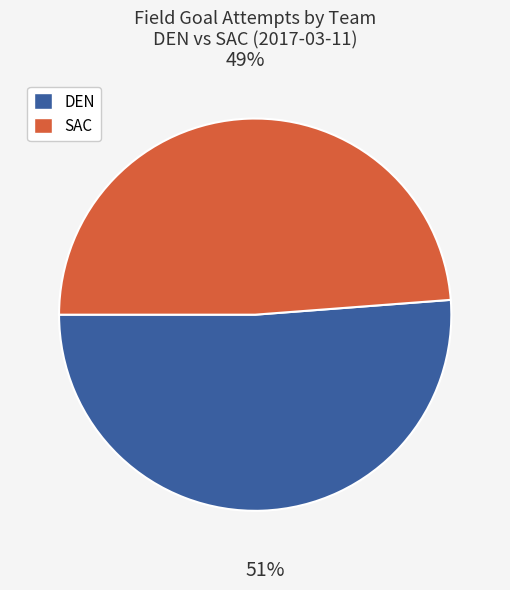

Is there a majority slice in this chart?

Yes